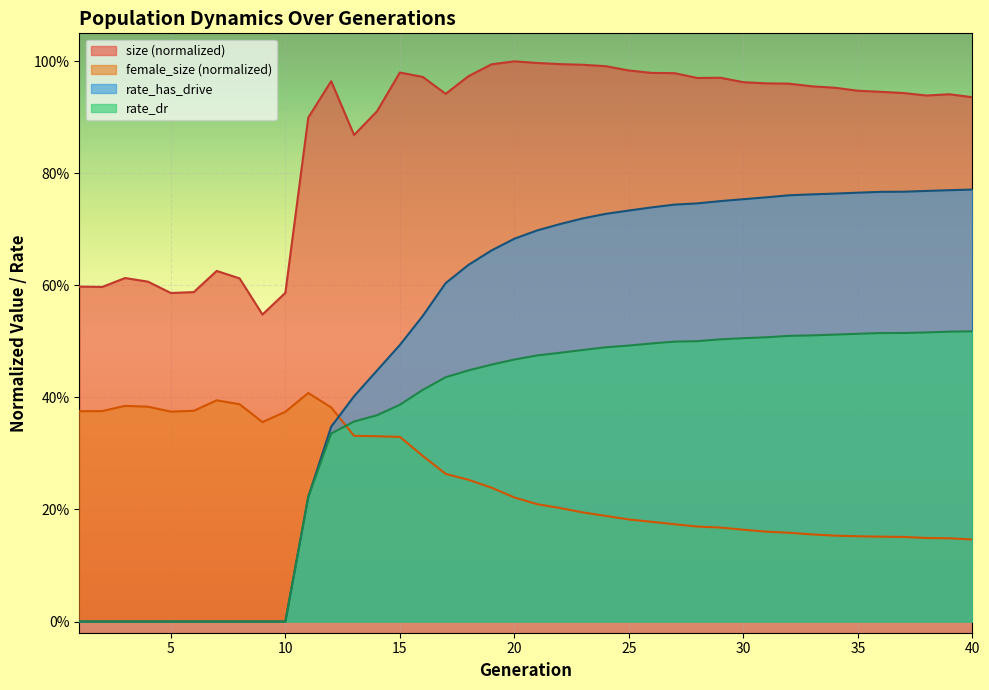

Between which two adjacent categories do rate_has_drive and female_size first intersect?

12 and 13